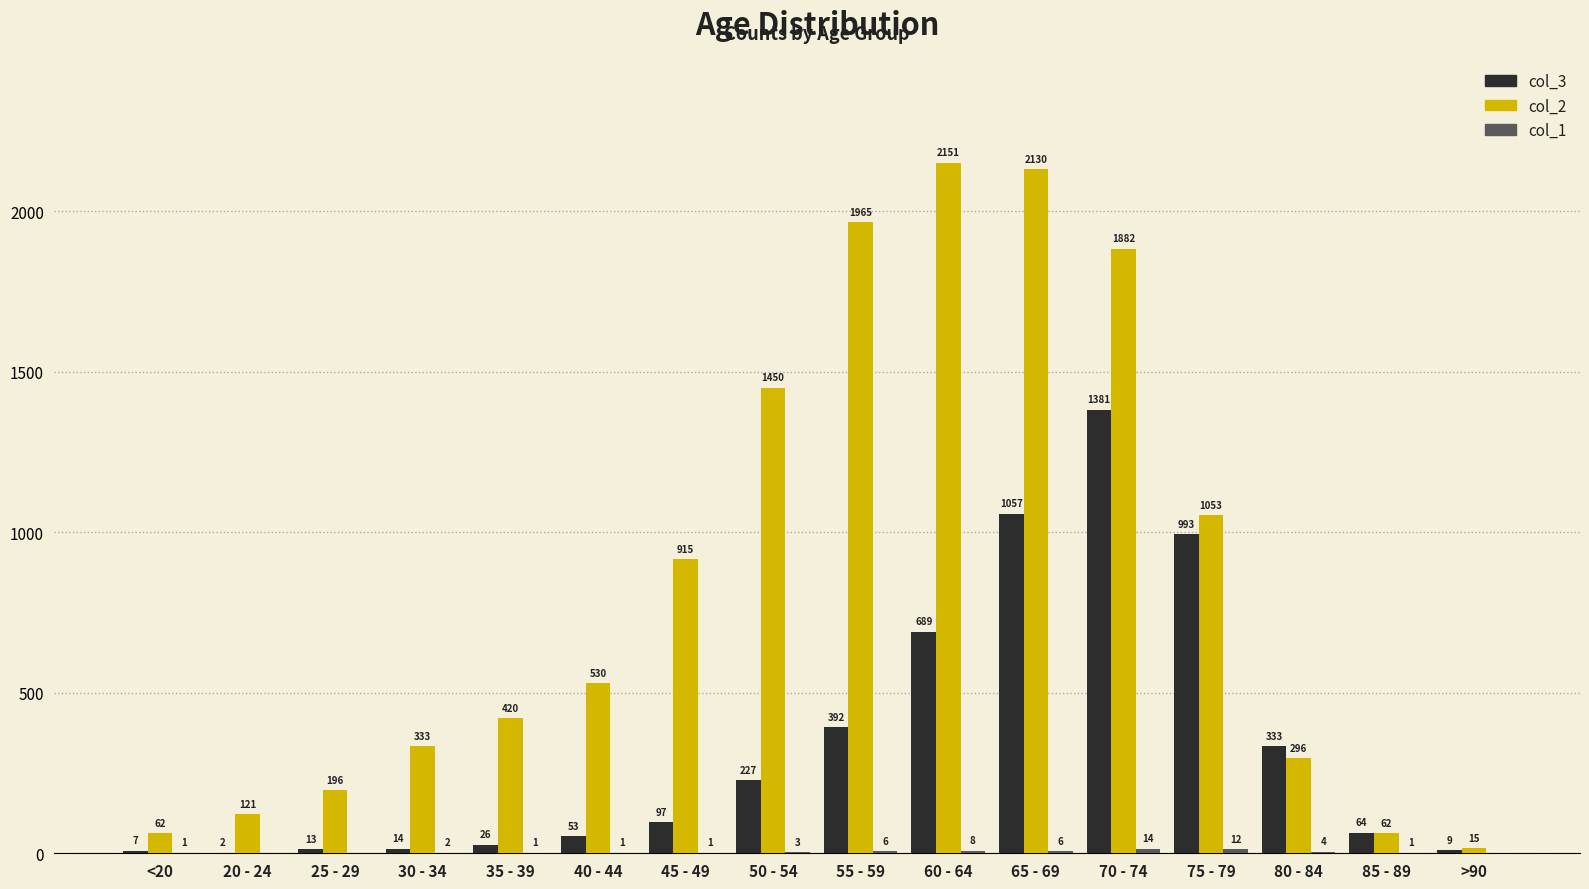

What is the sum of all col_3 values?

5357